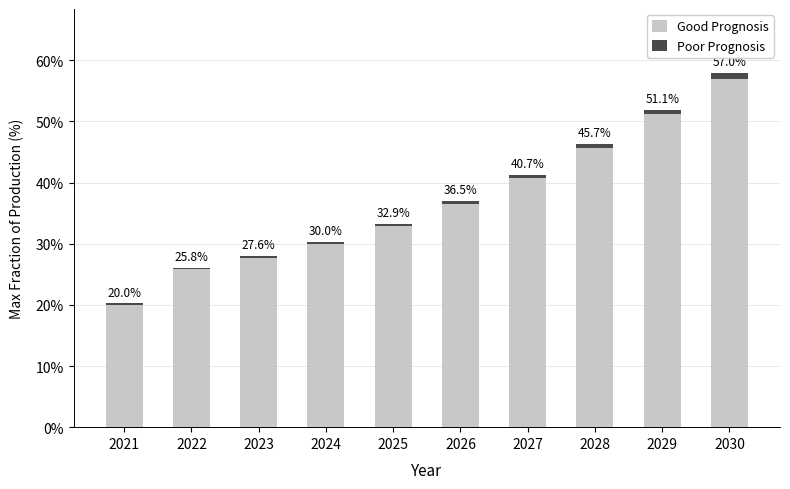

At which category is the sum across all series the highest?

2030